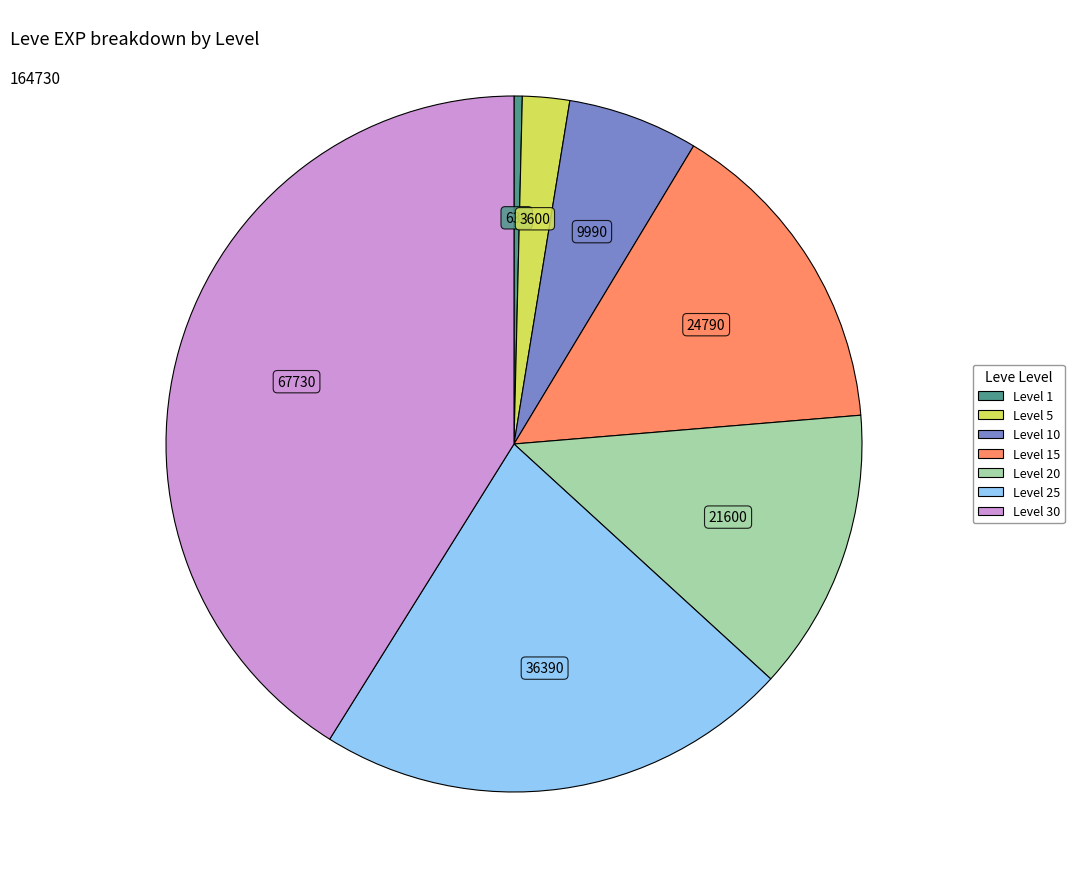

Does any single category account for the majority?

No